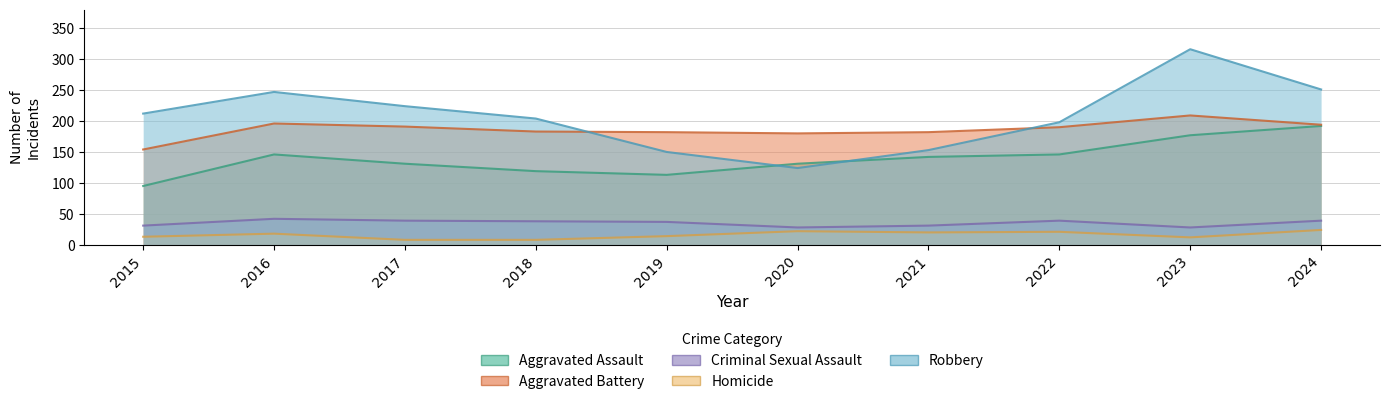

Which series changed the most between 2019 and 2022?

Robbery